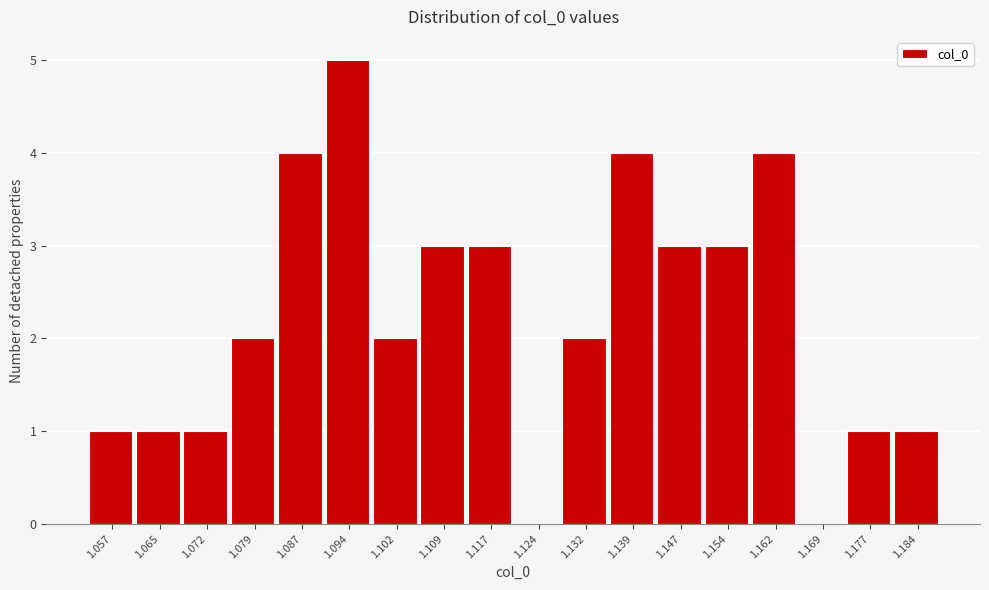

Reading left to right, transcribe all the data shown in this chart.

1.057=1	1.065=1	1.072=1	1.079=2	1.087=4	1.094=5	1.102=2	1.109=3	1.117=3	1.124=0	1.132=2	1.139=4	1.147=3	1.154=3	1.162=4	1.169=0	1.177=1	1.184=1